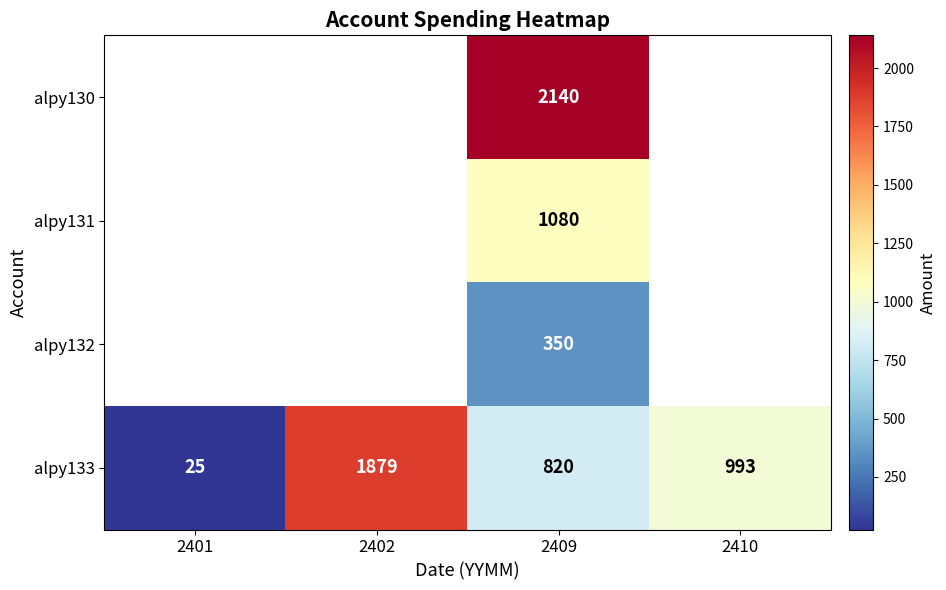

Is it true that alpy133 equals 676 at 2402?

False